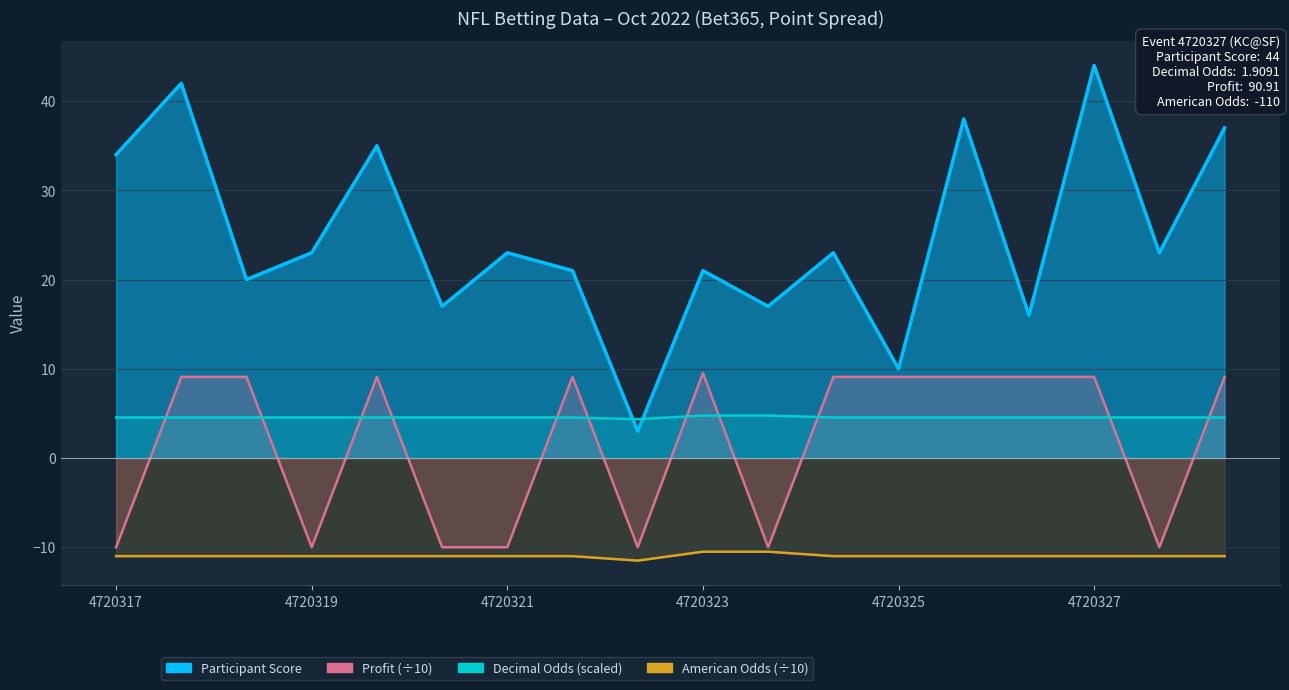

How many interior local valleys does the Profit (÷10) series have?

4